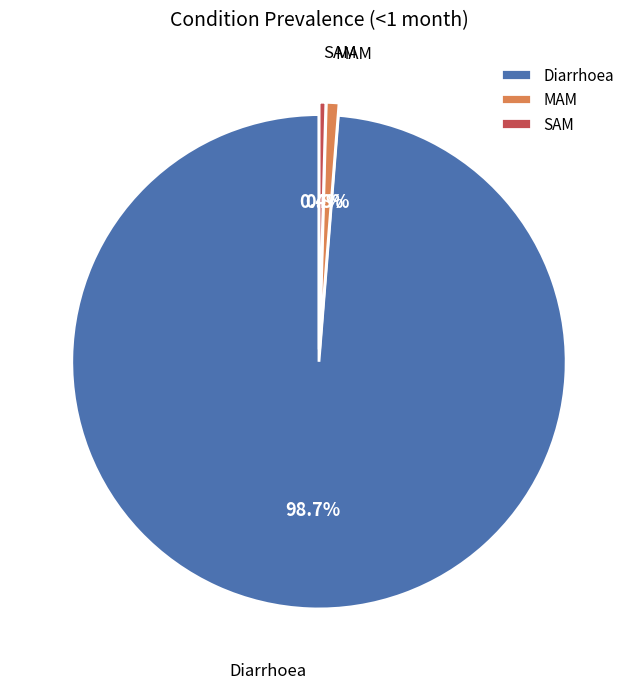

Is it true that SAM is 0% of the pie?

True